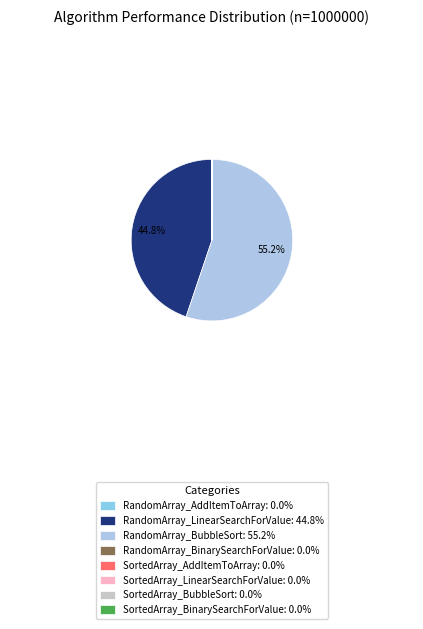

Which slice is the largest?

RandomArray_BubbleSort